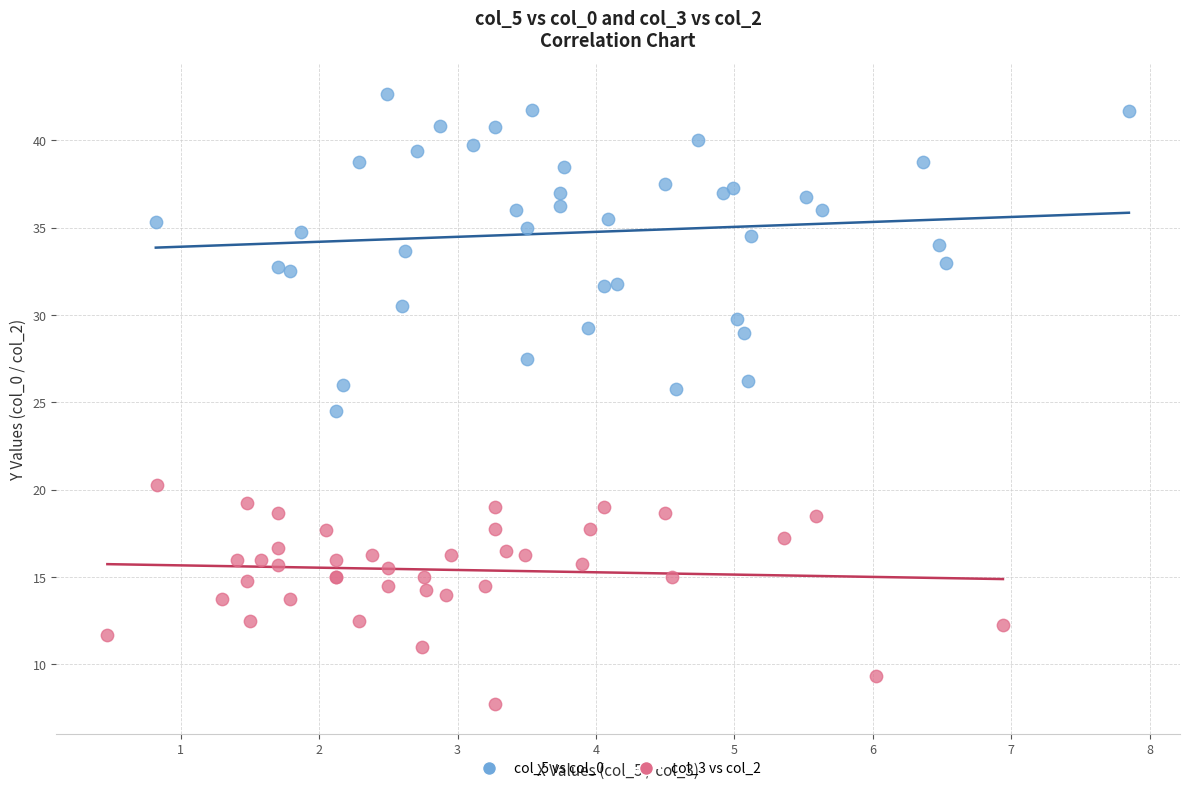

Which series reaches the minimum Y coordinate?

col_3 vs col_2